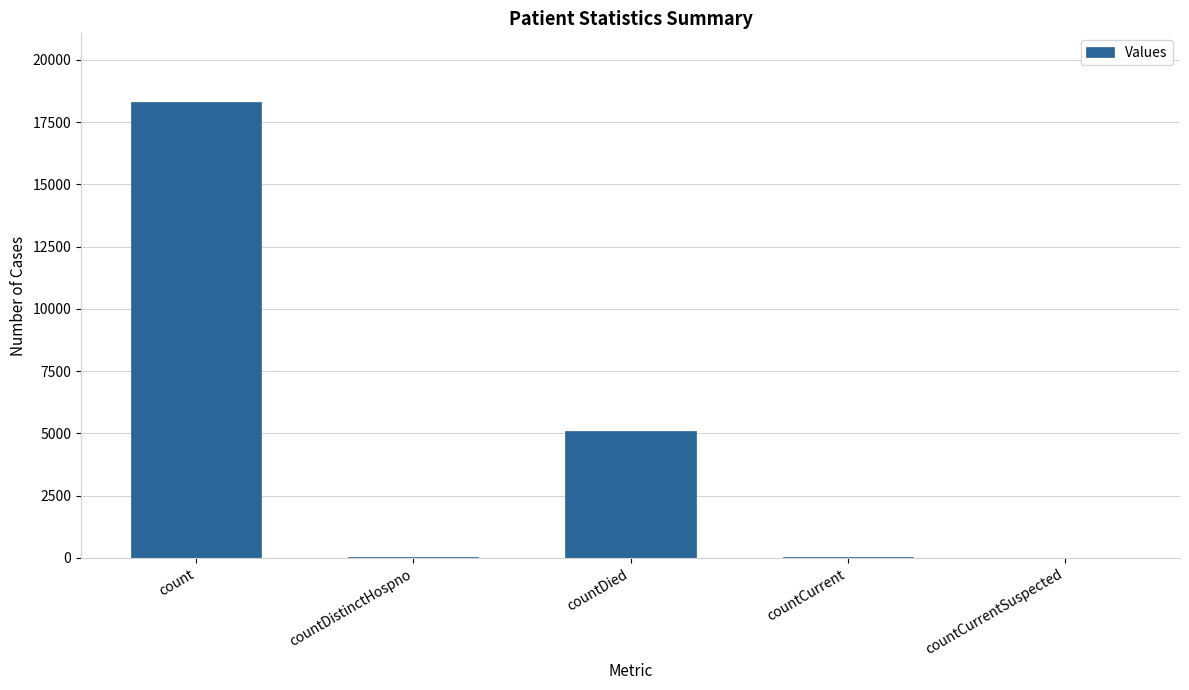

What is the average value?

4692